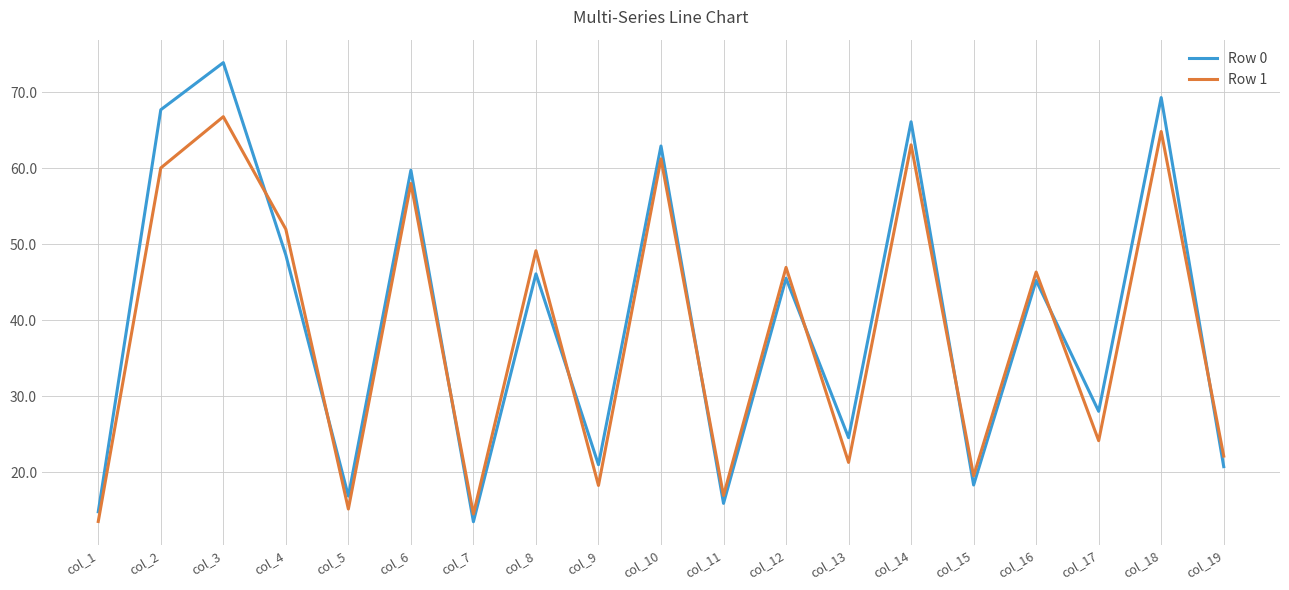

Where is Row 1 nearest to the value 40?

col_16